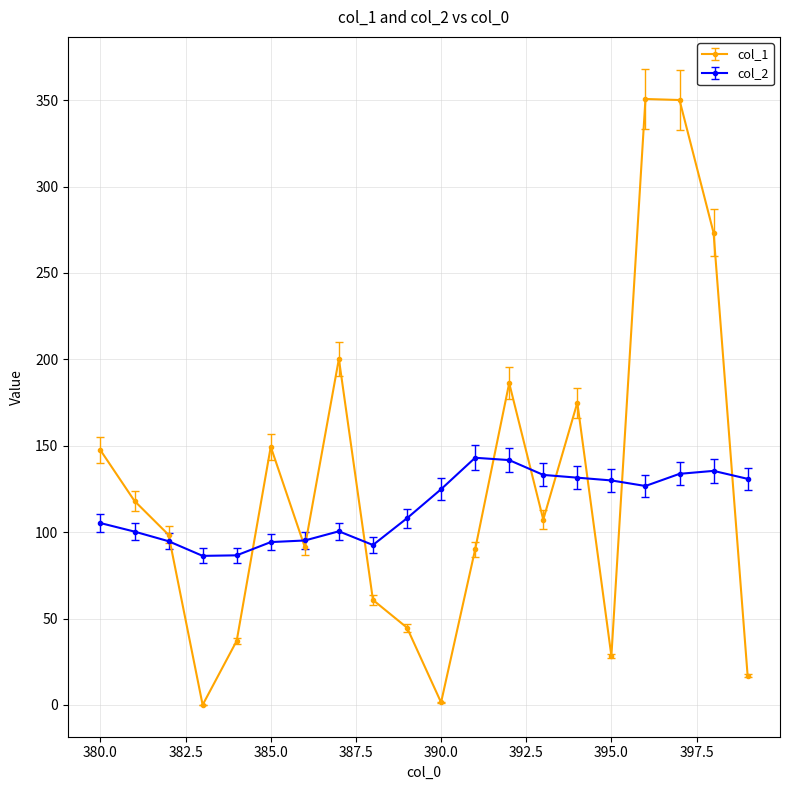

True or false: col_1 and col_2 intersect in this chart.

True